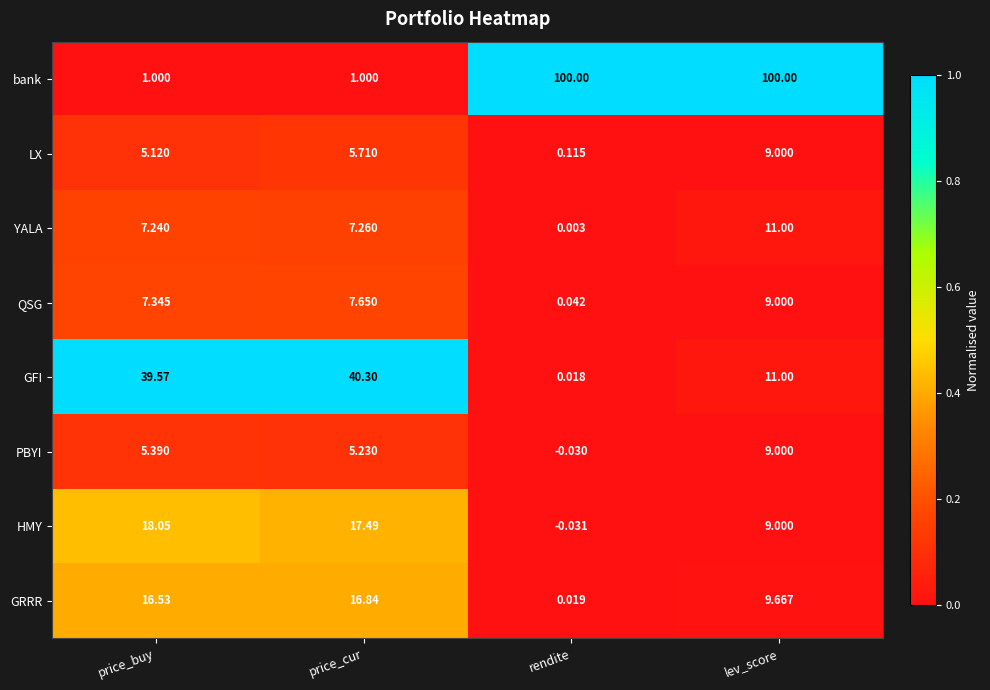

Which series has the widest spread of values?

bank